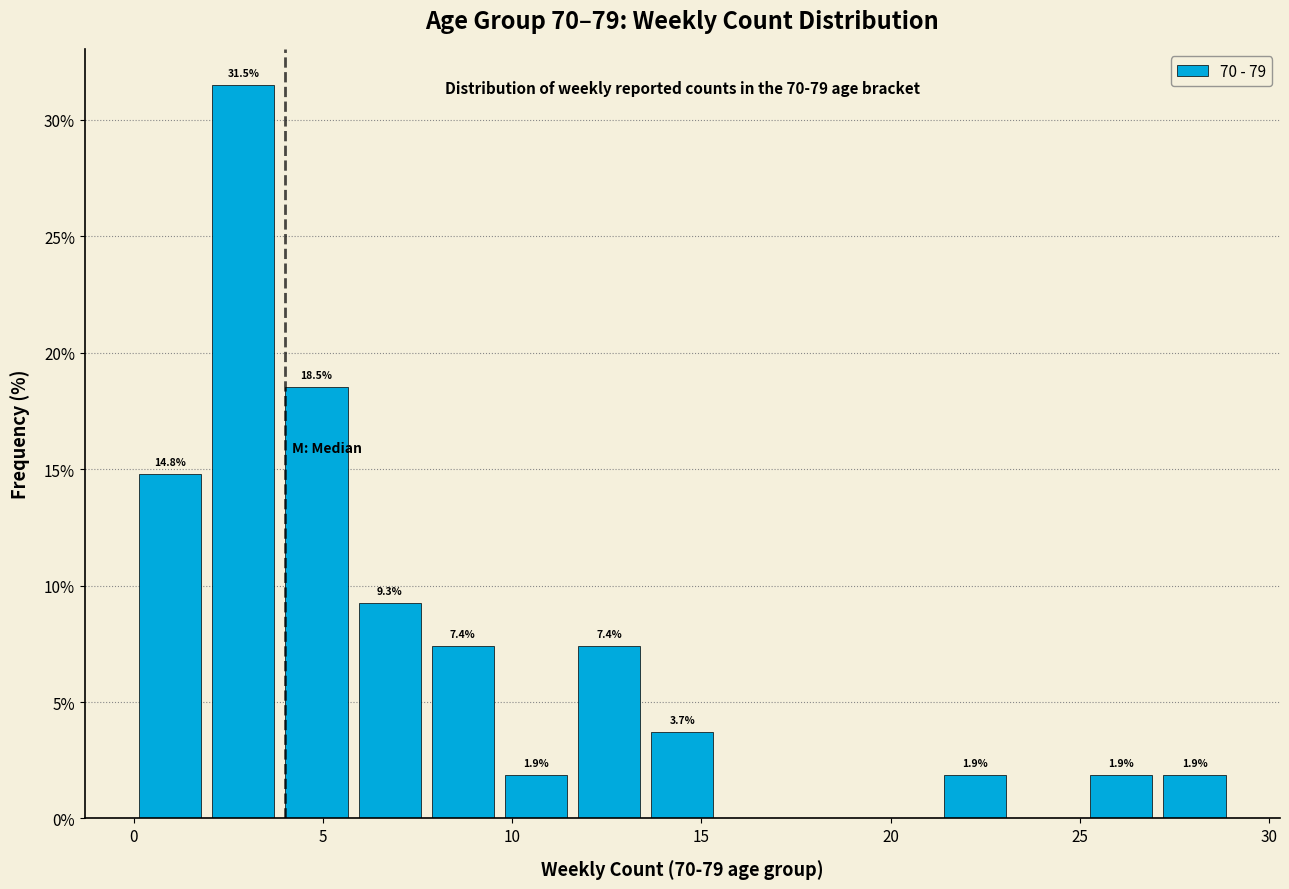

Around what value on the x-axis is the tallest bar? Give the approximate position of its centre, as read against the axis.

3.0